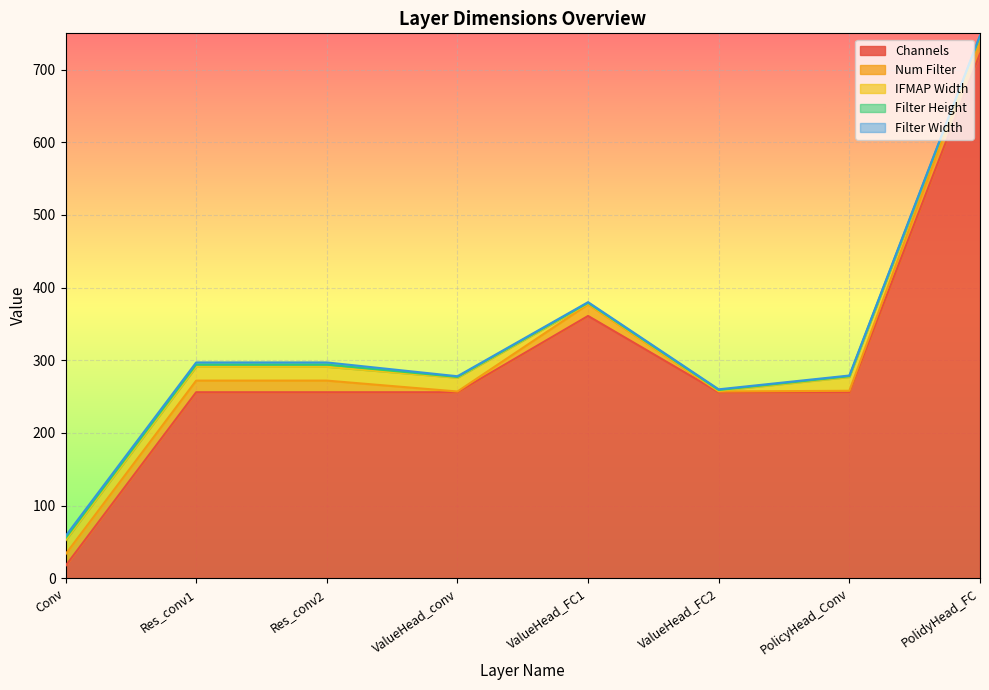

Is the value of Filter Height at Res_conv2 greater than the value of Filter Width at Res_conv2?

No